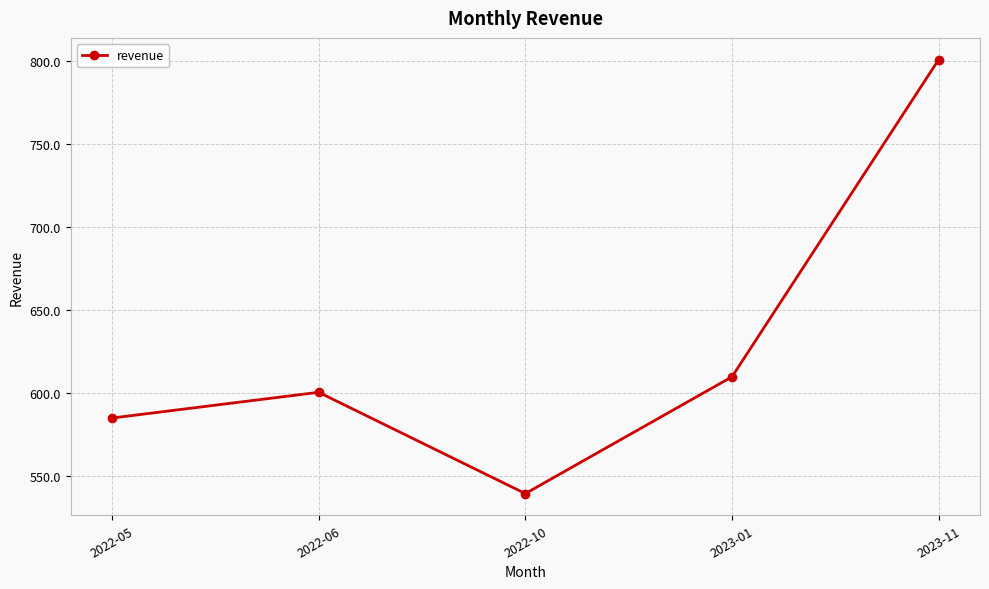

How many interior local peaks (higher than both neighbors) does the data have?

1